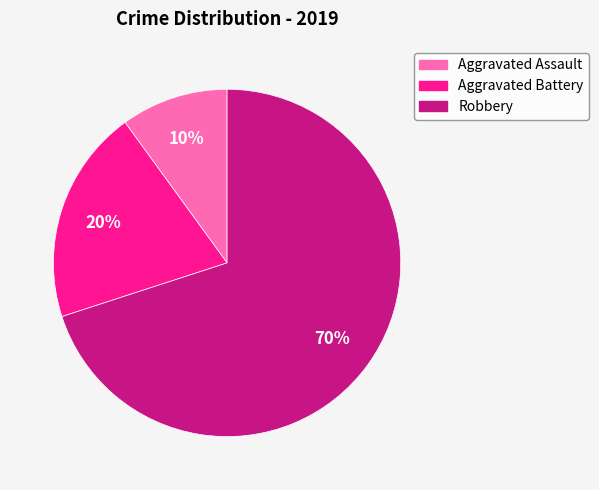

Between Robbery and Aggravated Assault, which is larger?

Robbery